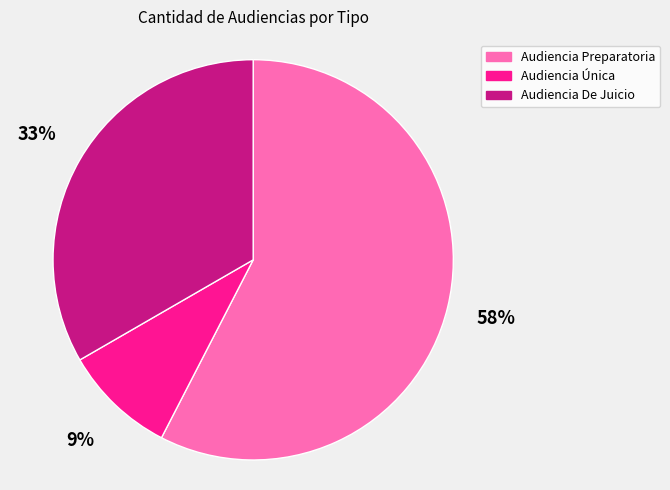

Which has a higher value, Audiencia De Juicio or Audiencia Única?

Audiencia De Juicio